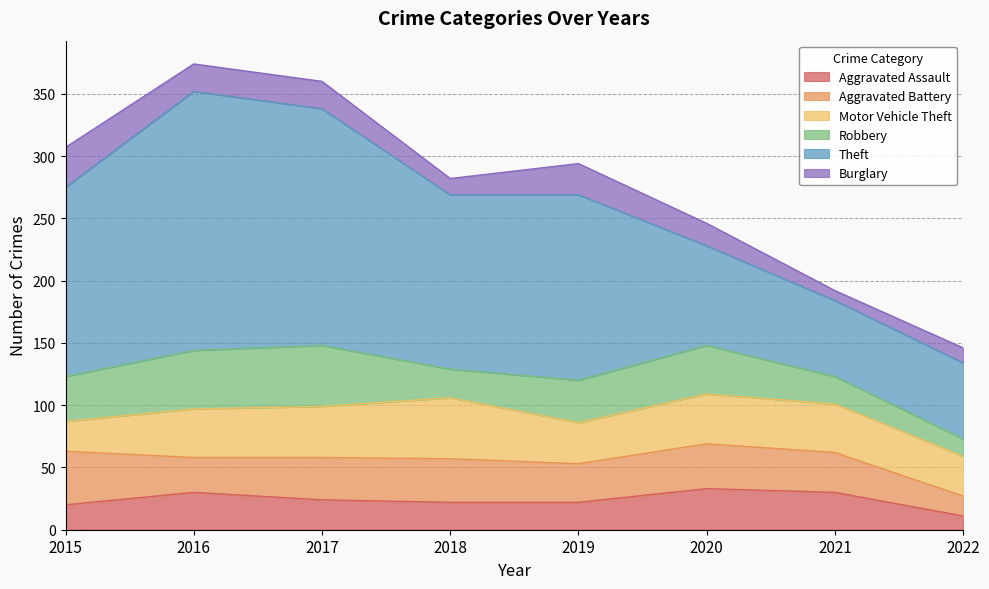

Reading left to right, what are all the values shown in this chart?

Aggravated Assault: 2015=20	2016=30	2017=24	2018=22	2019=22	2020=33	2021=30	2022=11
Aggravated Battery: 2015=43	2016=28	2017=34	2018=35	2019=31	2020=36	2021=32	2022=16
Motor Vehicle Theft: 2015=24	2016=39	2017=41	2018=49	2019=33	2020=40	2021=39	2022=32
Robbery: 2015=36	2016=47	2017=49	2018=23	2019=34	2020=39	2021=22	2022=14
Theft: 2015=152	2016=208	2017=190	2018=140	2019=149	2020=80	2021=61	2022=61
Burglary: 2015=32	2016=22	2017=22	2018=13	2019=25	2020=18	2021=8	2022=12